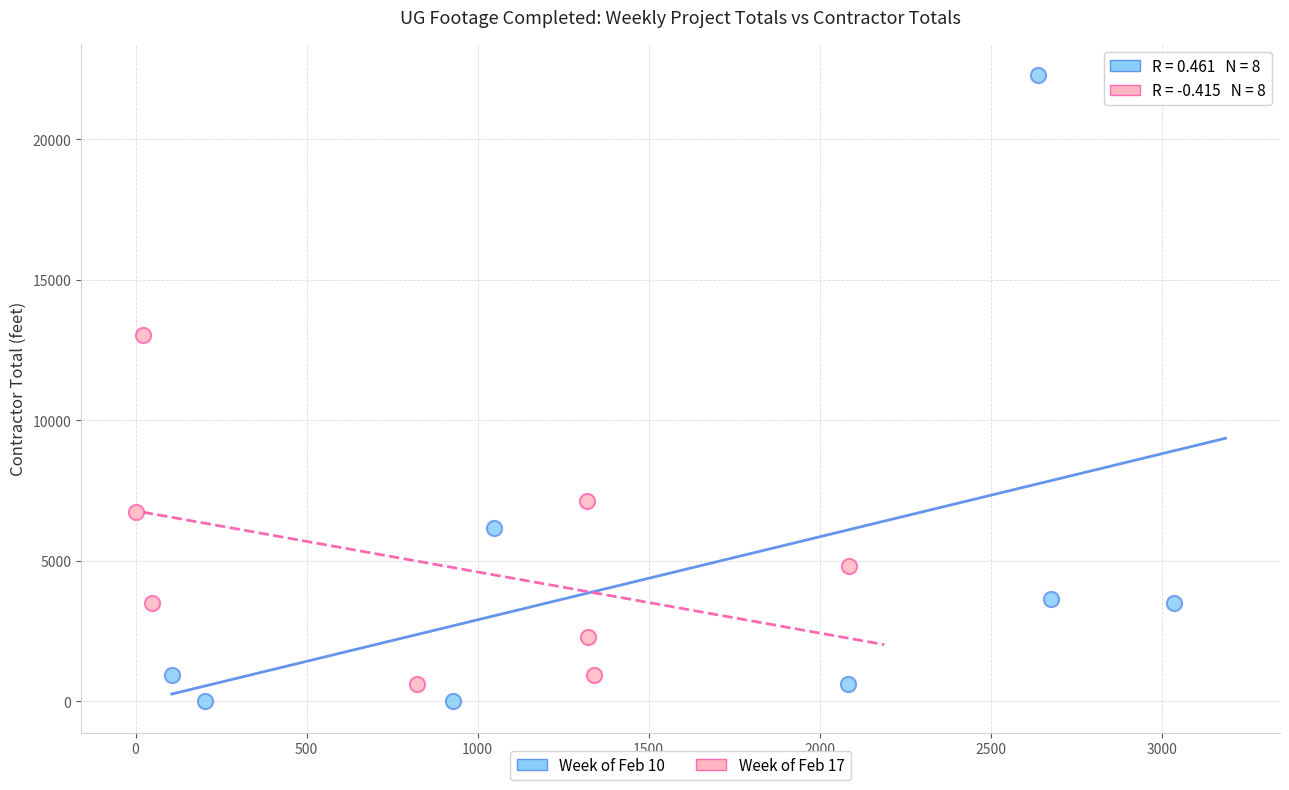

Which series has the largest Y range (max minus min)?

Week of Feb 10